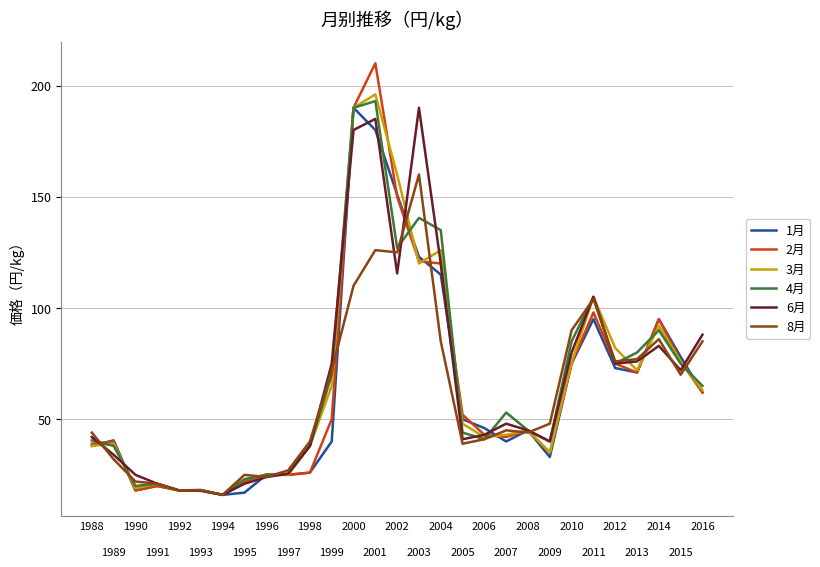

Which series has the widest spread of values?

2月